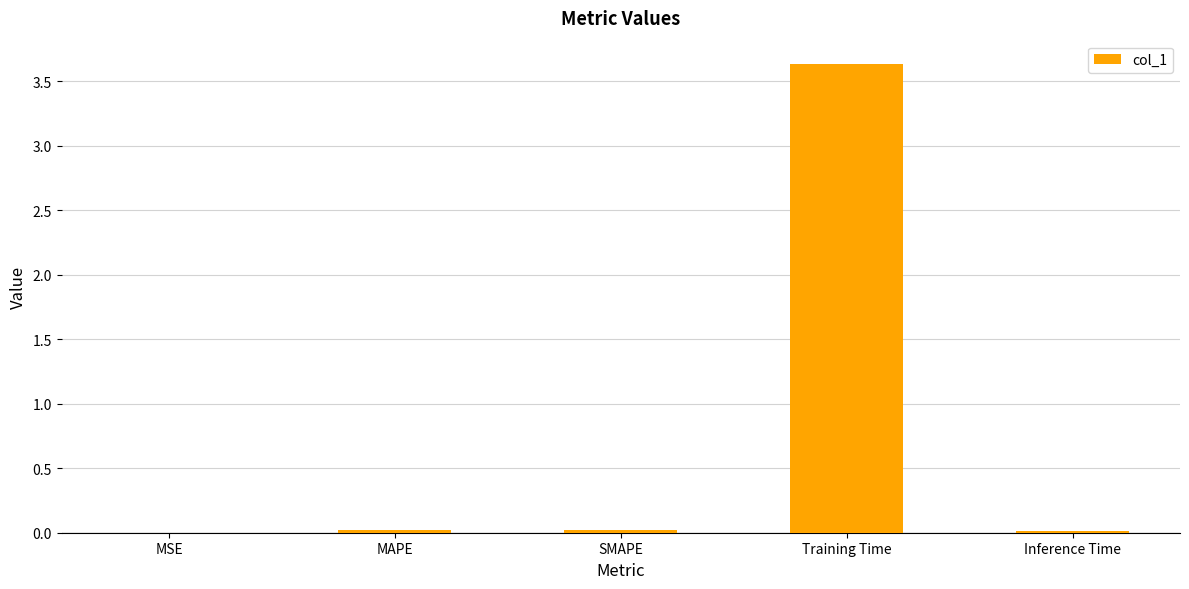

Which category has the highest value across all series?

Training Time